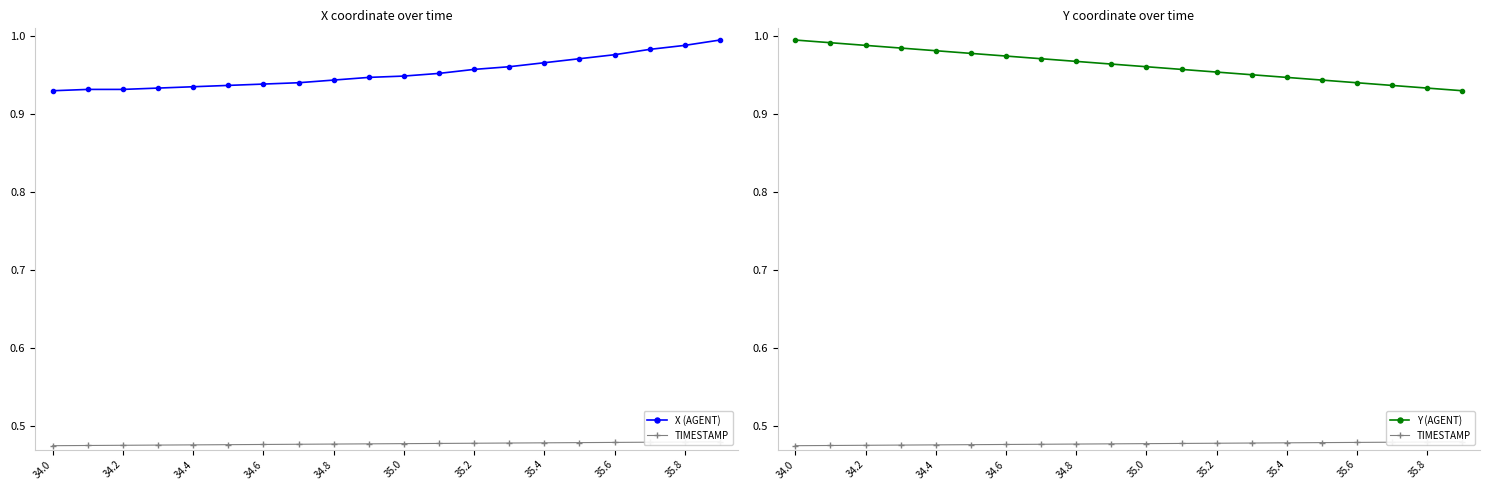

What is the sum of all TIMESTAMP values?

9.5